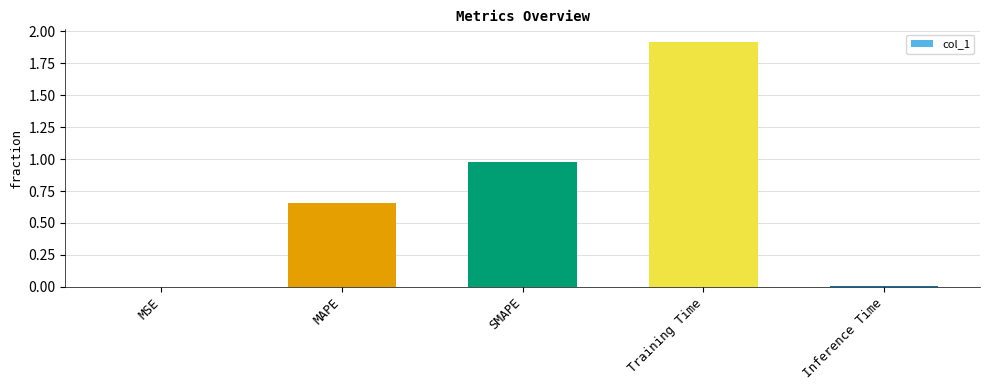

Which category has the highest value across all series?

Training Time